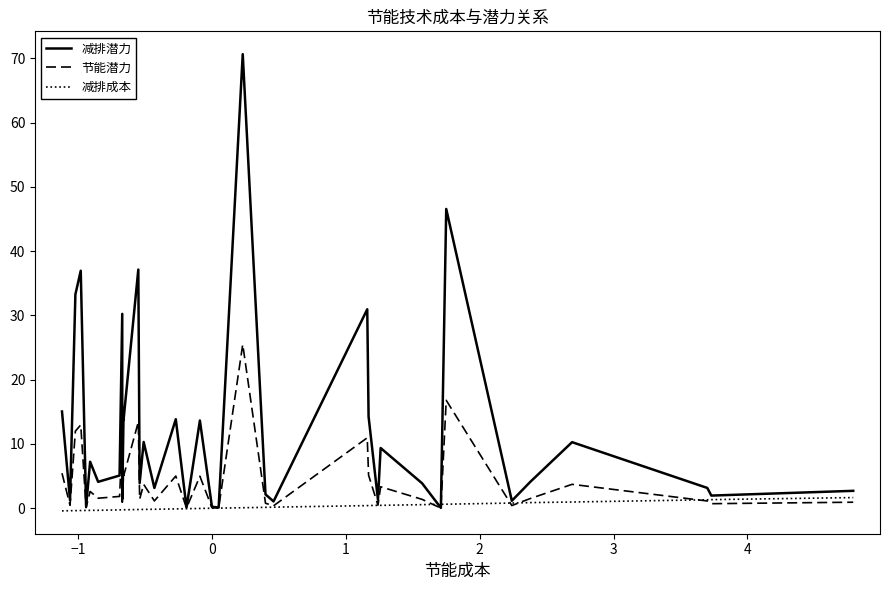

Where is 减排成本 nearest to the value 0?

19